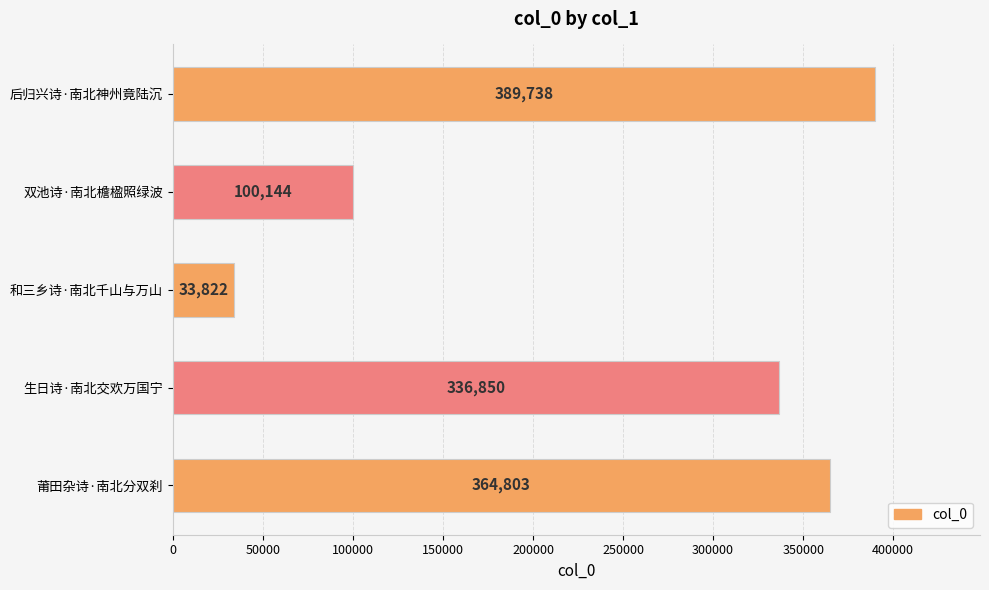

The value at 后归兴诗·南北神州竟陆沉 is 86396. True or false?

False